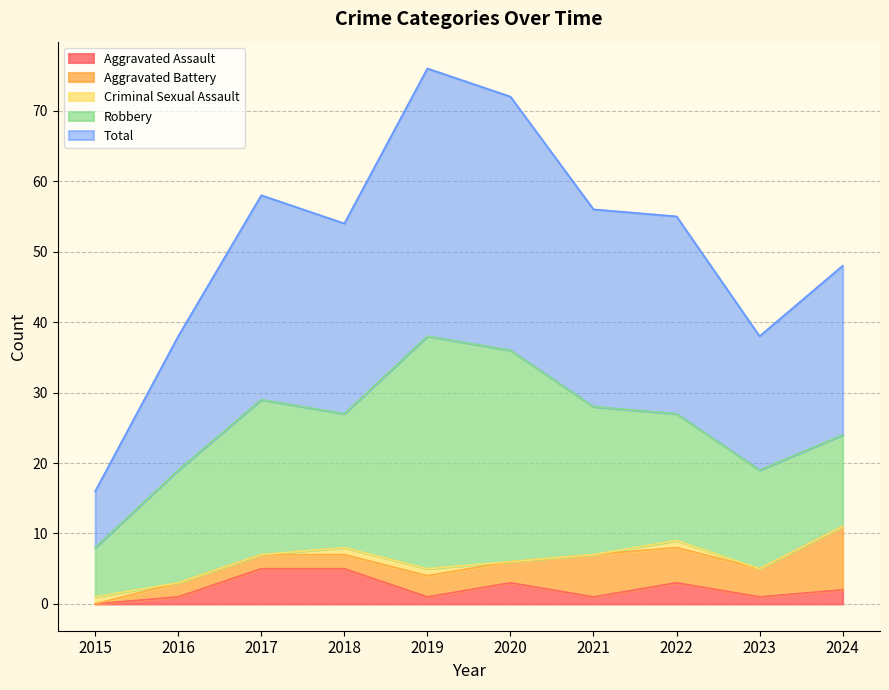

How many categories are shown in the chart?

10